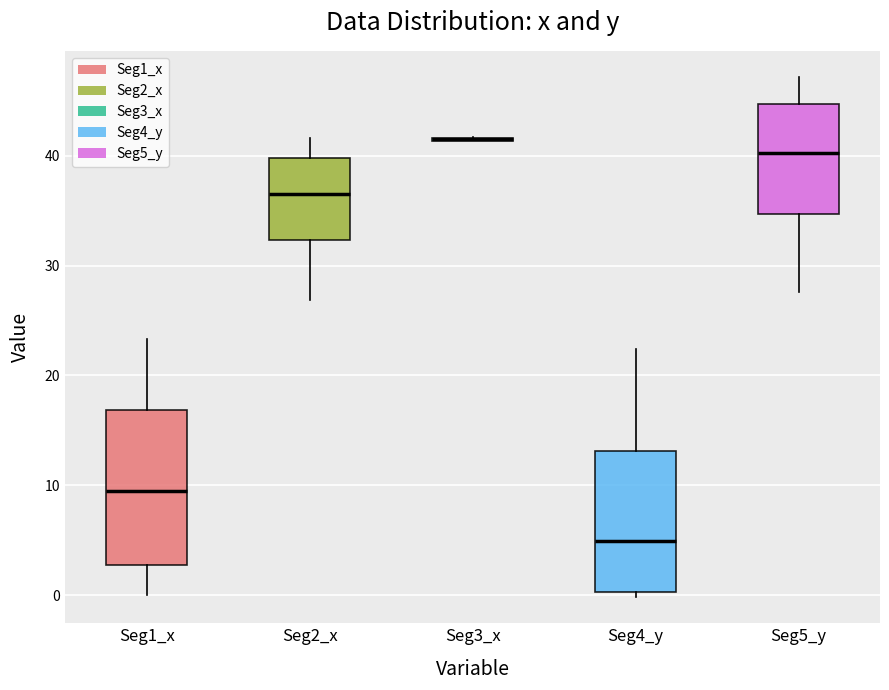

Reading left to right, read every box against the y-axis: the position of its median line, the range the box covers, and the ends of its whiskers. The values are not printed on the chart, so give them approximately, as read against the axis.

Seg1_x: median 9, box 3 to 17, whiskers 0 to 23
Seg2_x: median 37, box 32 to 40, whiskers 27 to 42
Seg3_x: box collapsed to a line at 42, whiskers 41 to 42
Seg4_y: median 5, box 0 to 13, whiskers 0 (just below the box's lower edge) to 22
Seg5_y: median 40, box 35 to 45, whiskers 28 to 47